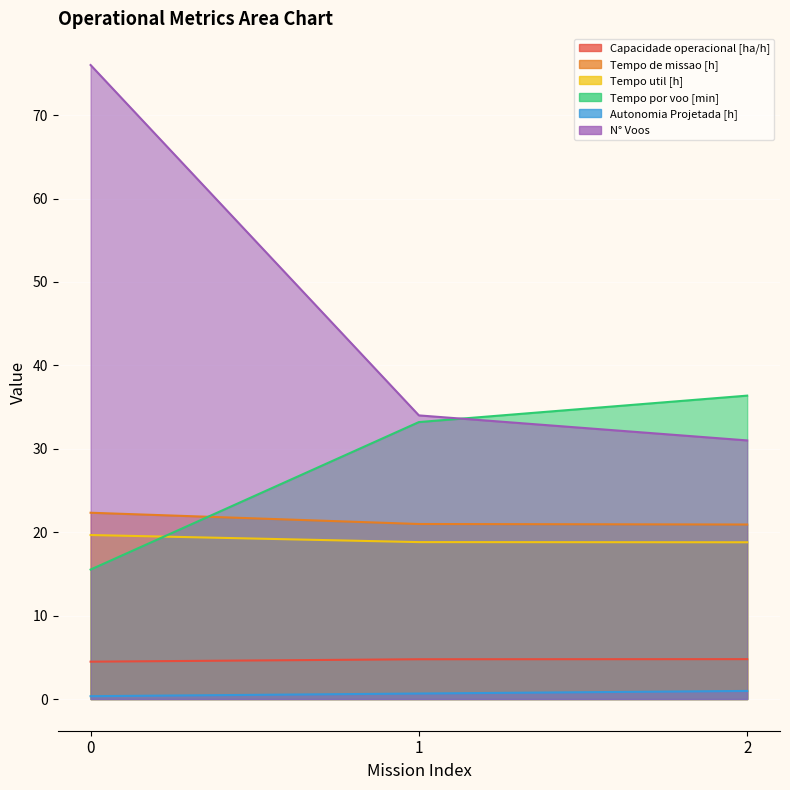

What is the sum of all Autonomia Projetada [h] values?

2.0